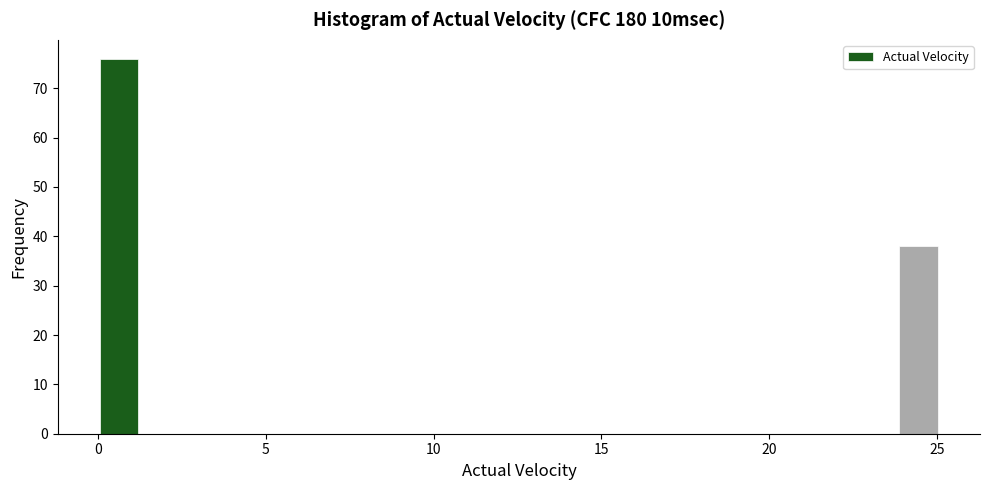

Around what value on the x-axis is the tallest bar? Give the approximate position of its centre, as read against the axis.

0.5